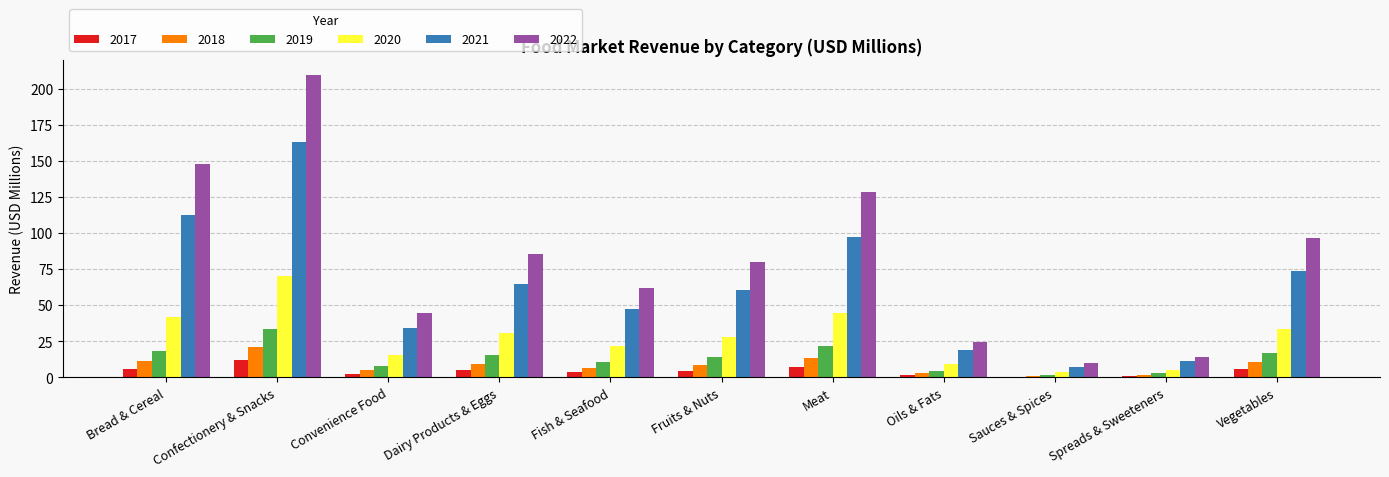

What is the highest value of the 2021 series?

162.8